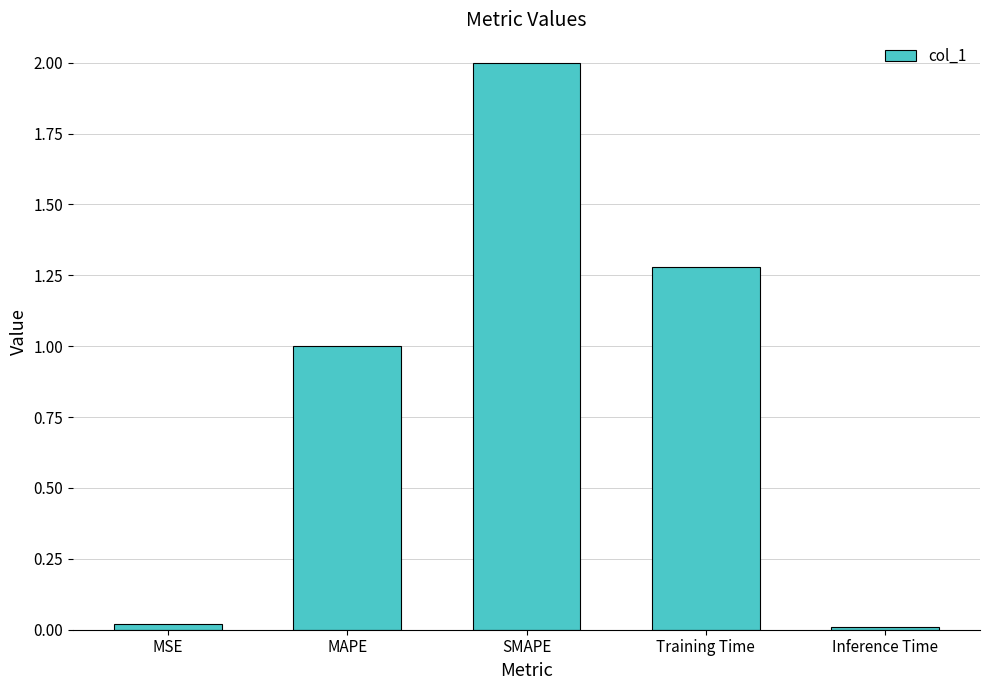

What is the average value?

0.9